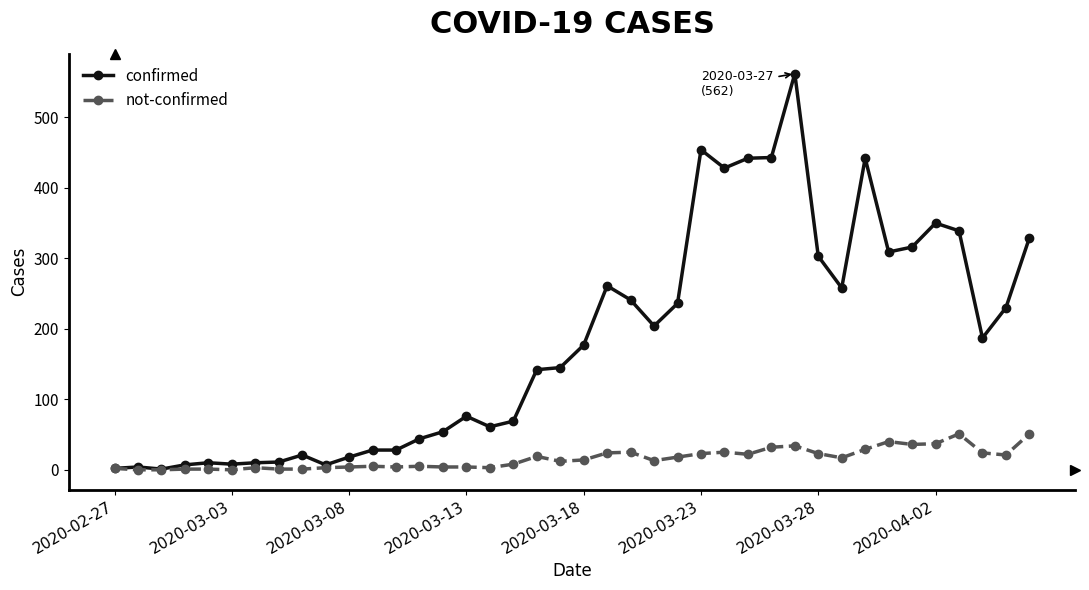

Which series has the widest spread of values?

confirmed